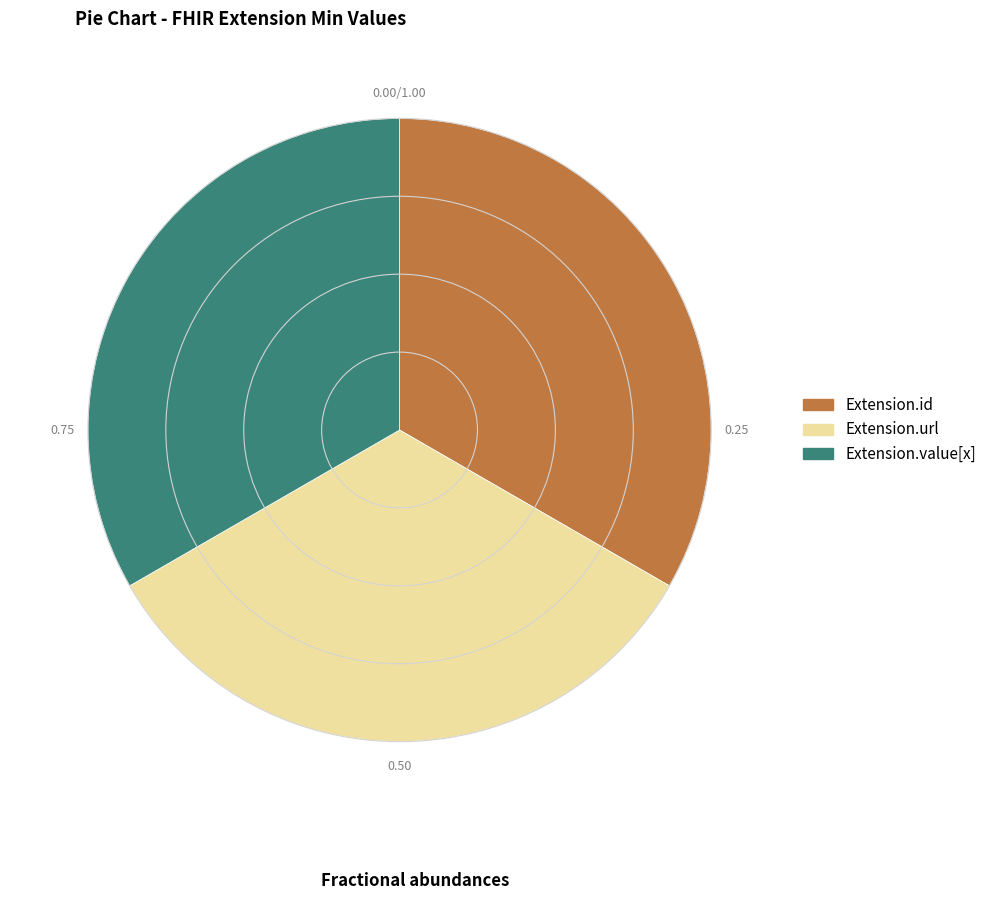

Is there a majority slice in this chart?

No